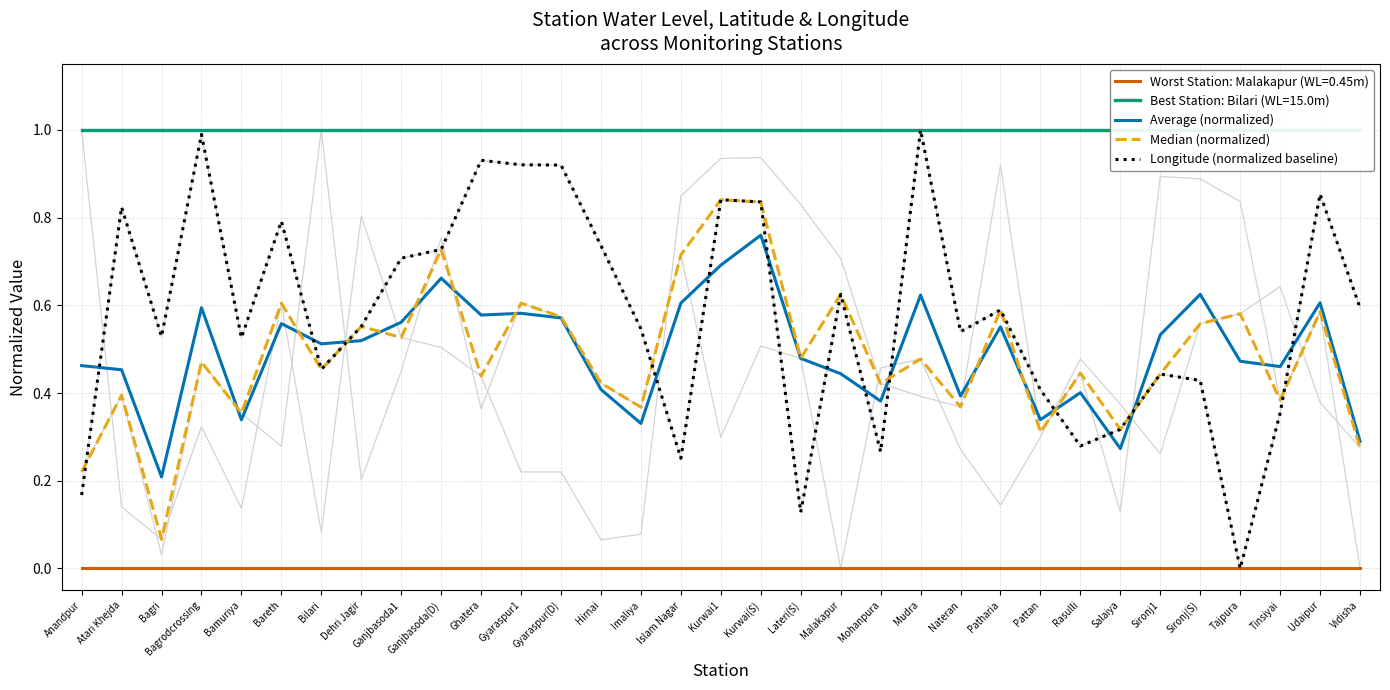

What is the difference between the second highest and second lowest values in the Median (normalized) series?

0.6